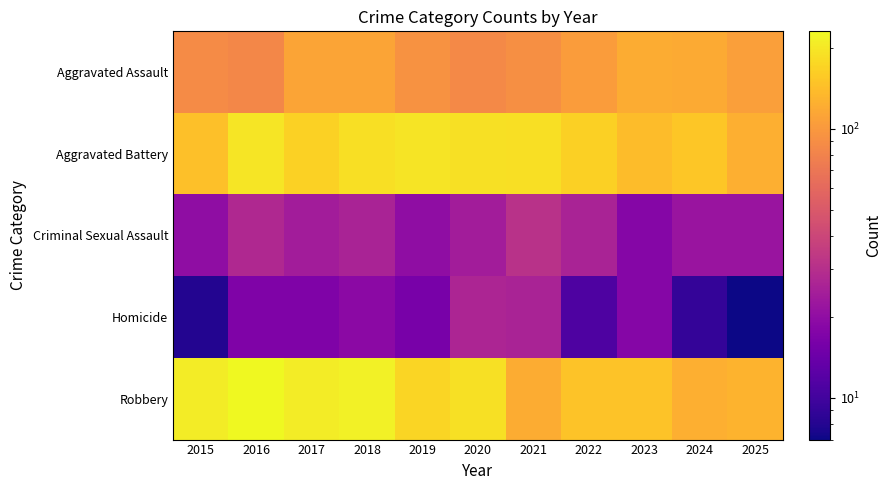

Which series has the largest total across all categories?

Robbery